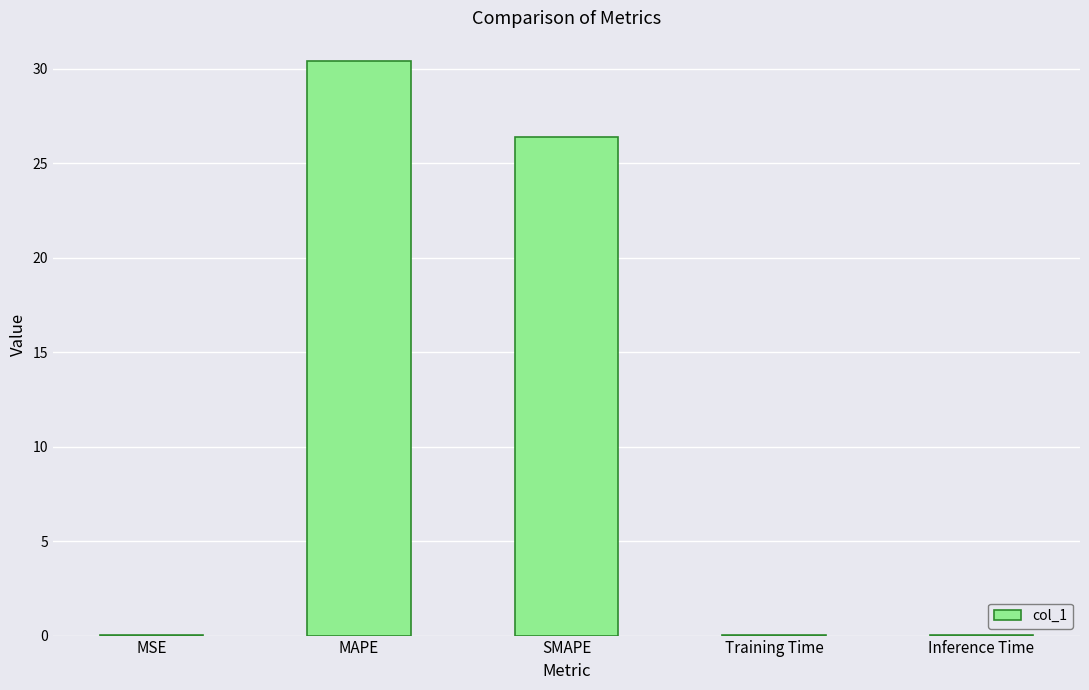

What is the sum of all values?

56.9